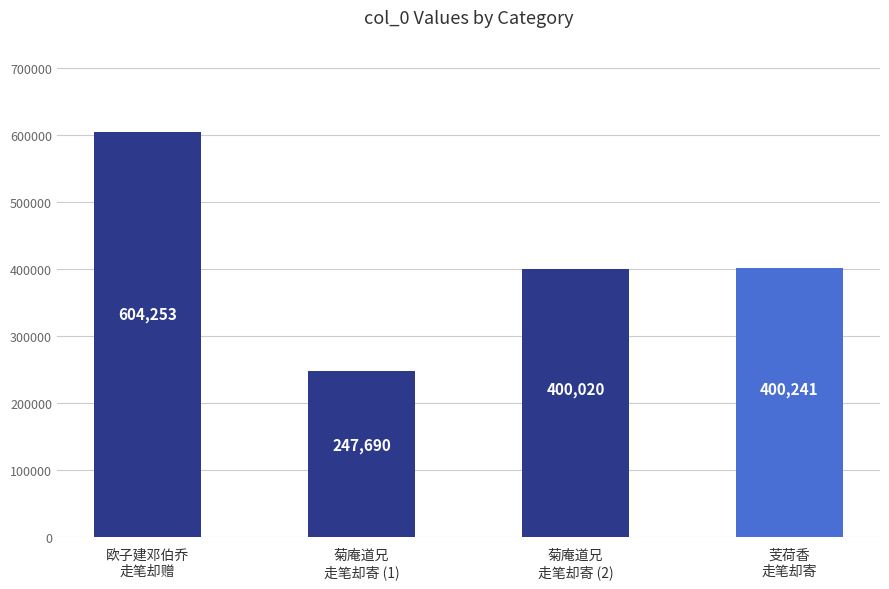

What is the difference between the maximum and minimum values?

356563